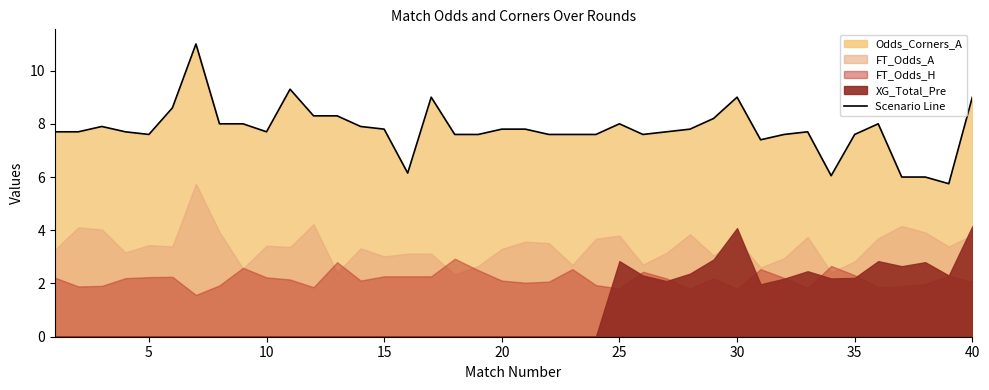

True or false: Scenario Line has a value of 10.8 at 25.

False